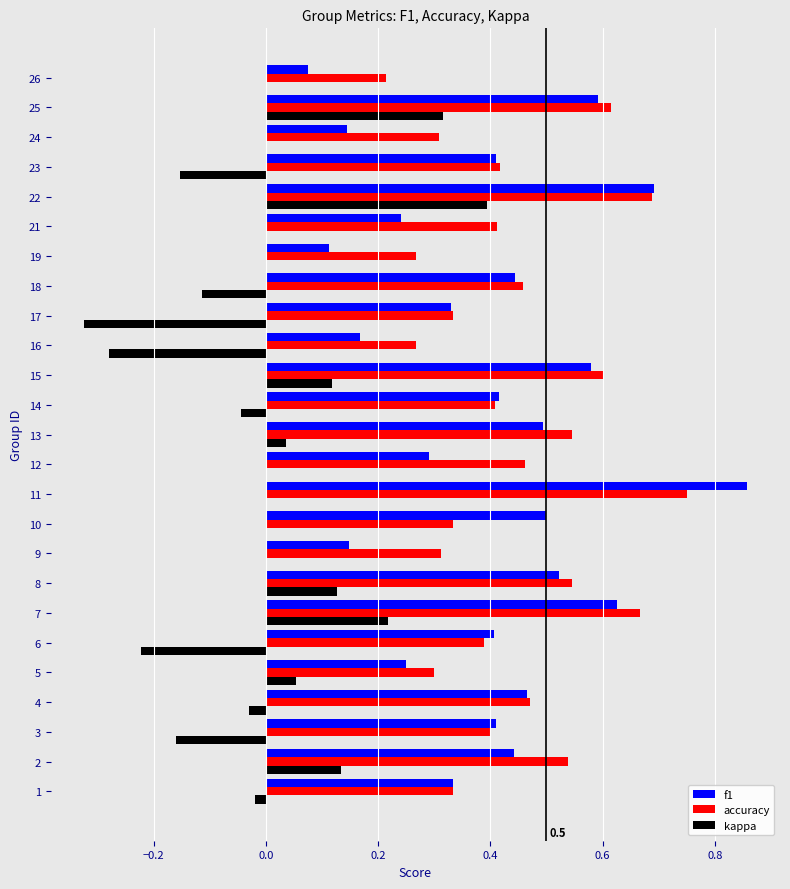

Which series has the widest spread of values?

f1